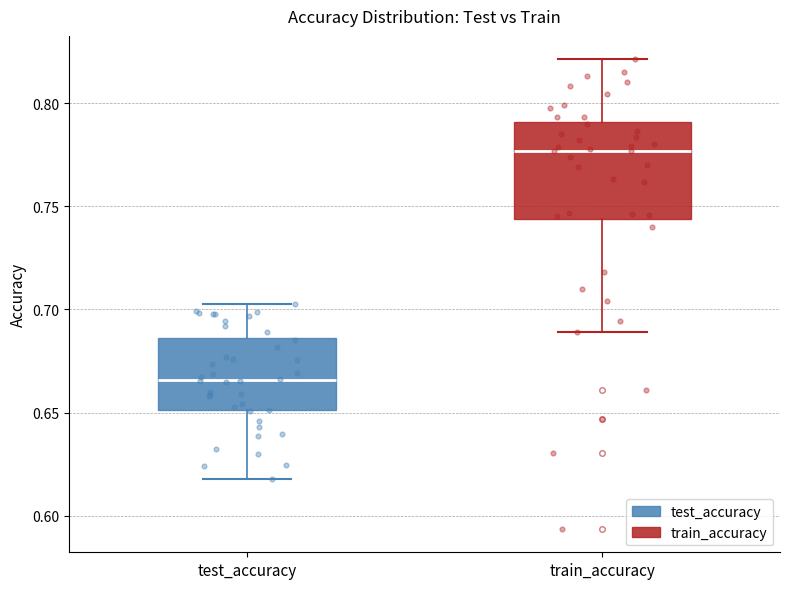

Comparing the boxes themselves (not the whiskers), which one is the tallest?

train_accuracy